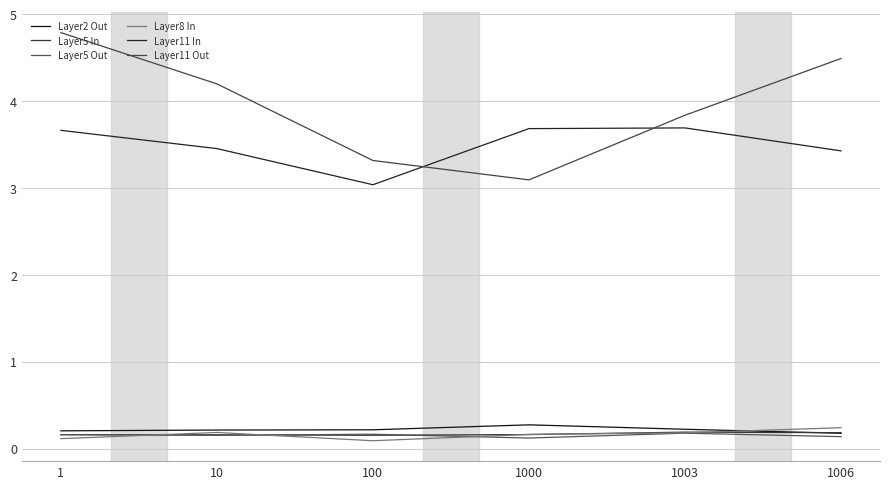

How many categories are shown in the chart?

6